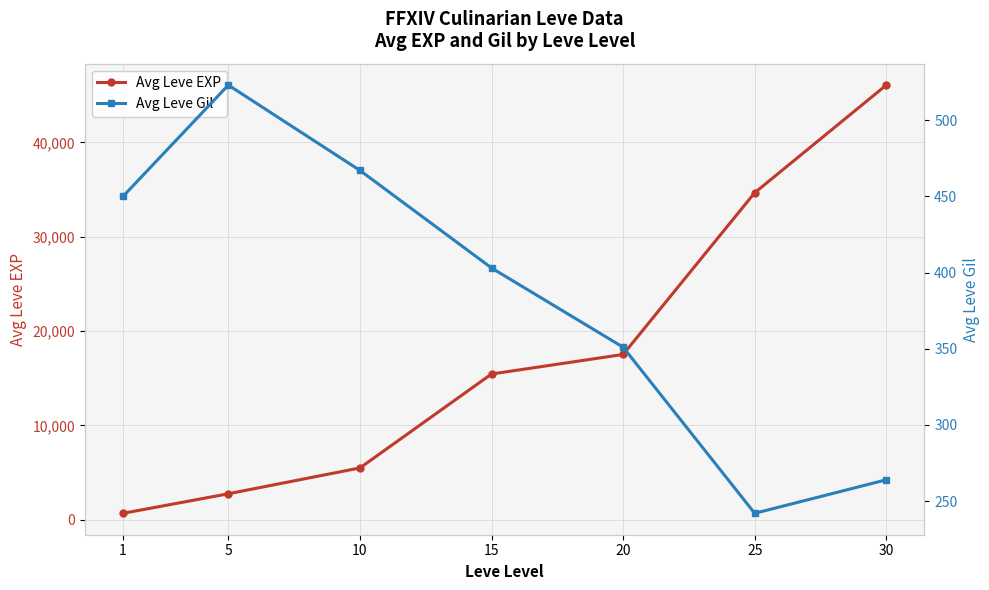

True or false: Avg Leve EXP and Avg Leve Gil intersect in this chart.

False